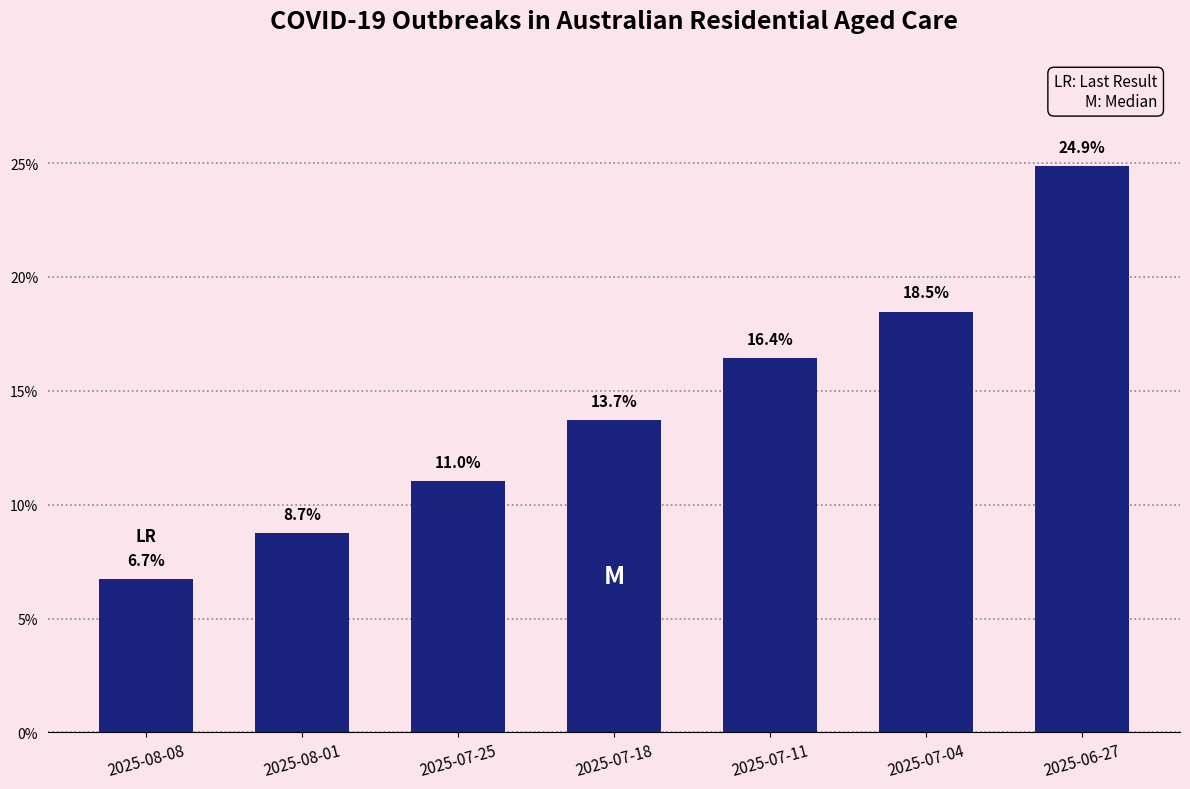

Reading left to right, transcribe all the data shown in this chart.

6.7	8.7	11.0	13.7	16.4	18.5	24.9